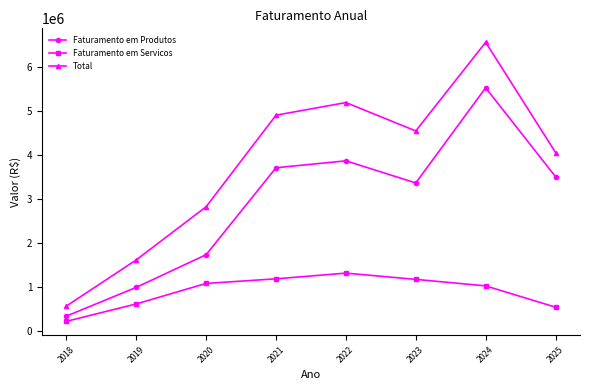

Rank the series at 2022 from lowest to highest value.

Faturamento em Servicos, Faturamento em Produtos, Total